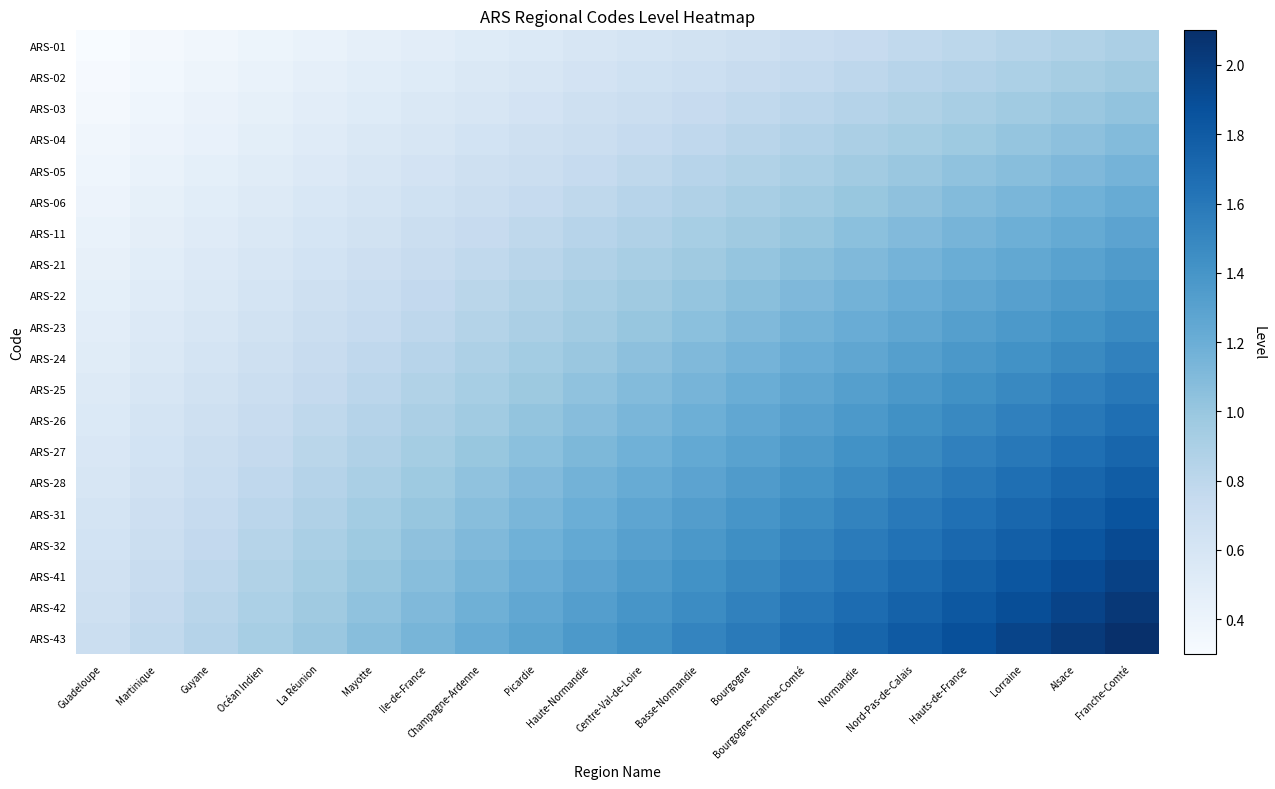

List the series in order of their peak value, lowest first.

ARS-01, ARS-02, ARS-03, ARS-04, ARS-05, ARS-06, ARS-11, ARS-21, ARS-22, ARS-23, ARS-24, ARS-25, ARS-26, ARS-27, ARS-28, ARS-31, ARS-32, ARS-41, ARS-42, ARS-43